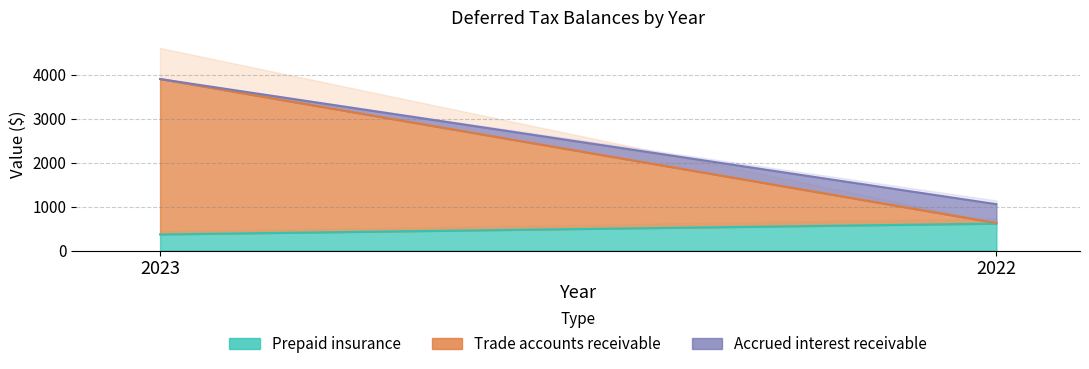

What are all the series names shown in the legend?

Prepaid insurance, Trade accounts receivable, Accrued interest receivable